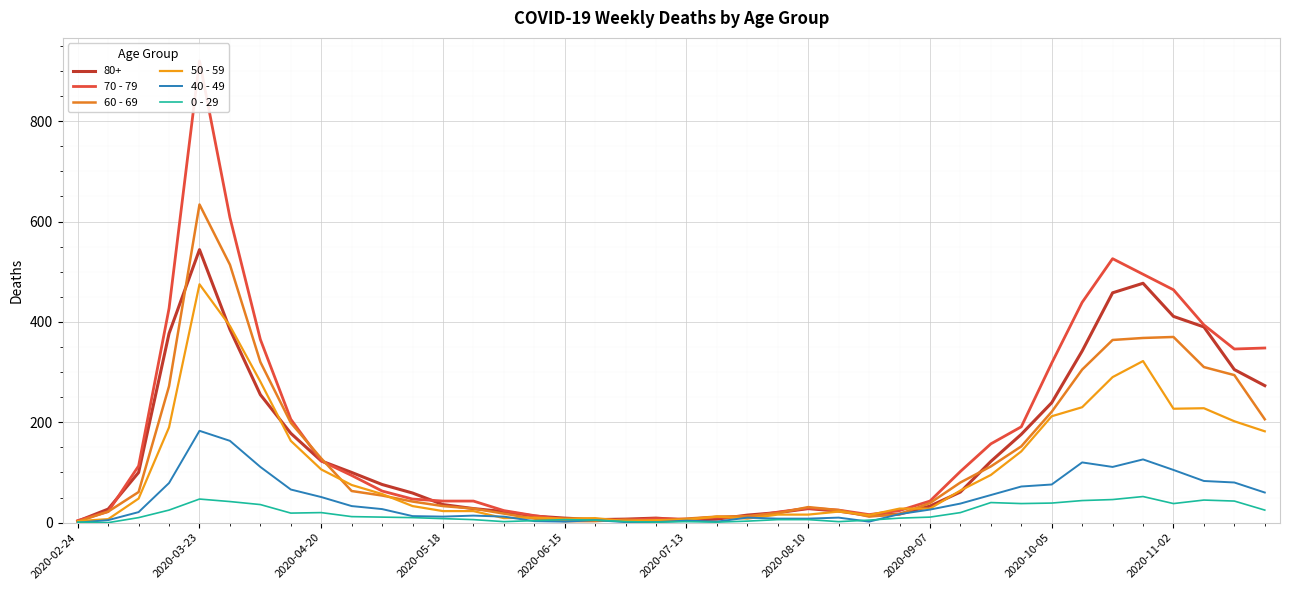

Which series has the largest total across all categories?

70 - 79